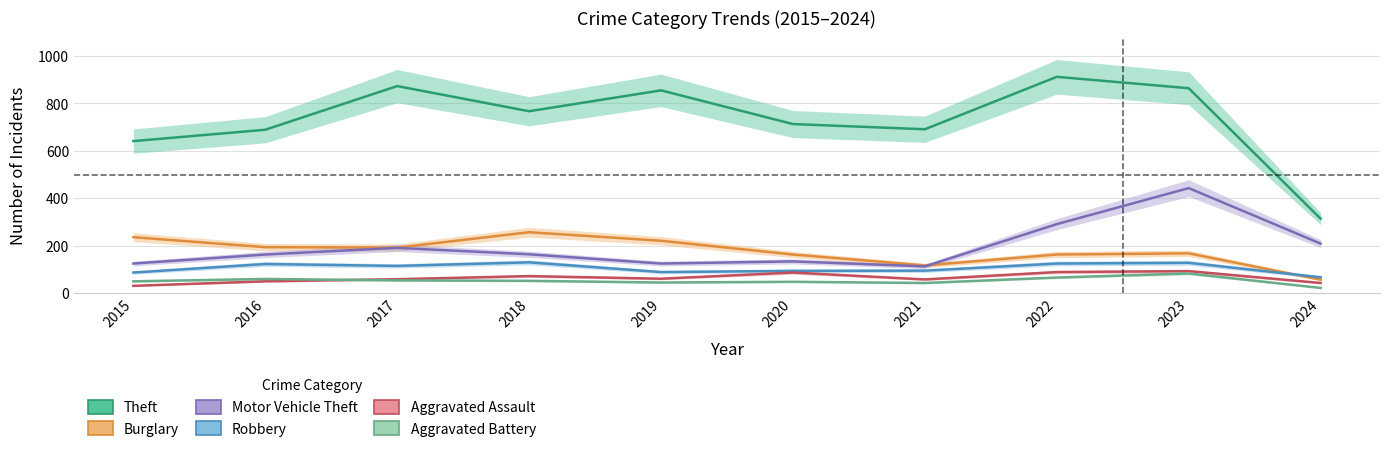

Is the value of Theft at 2022 greater than the value of Aggravated Battery at 2021?

Yes